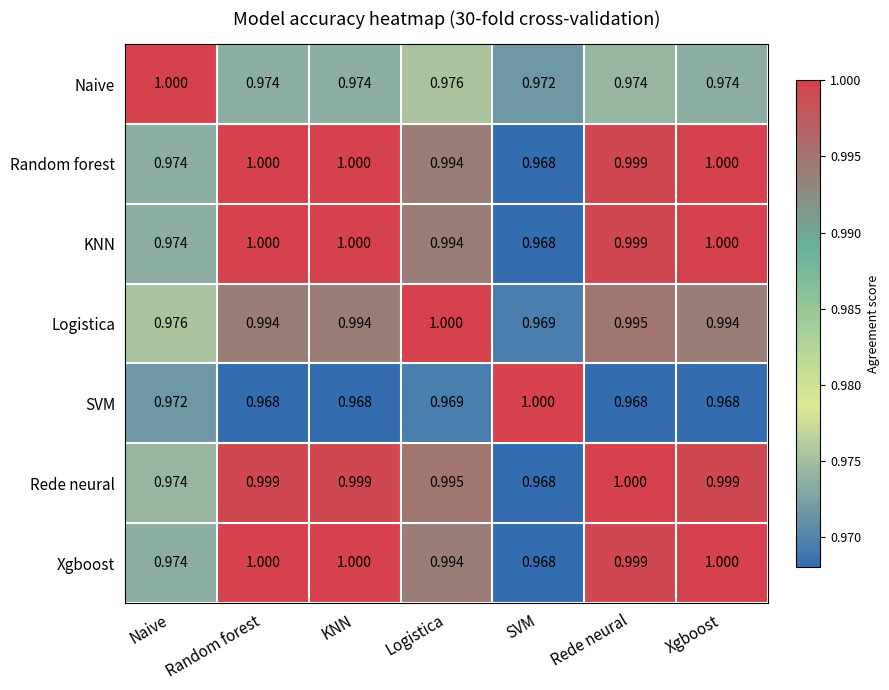

Is the value of Naive at Rede neural greater than the value of SVM at SVM?

No